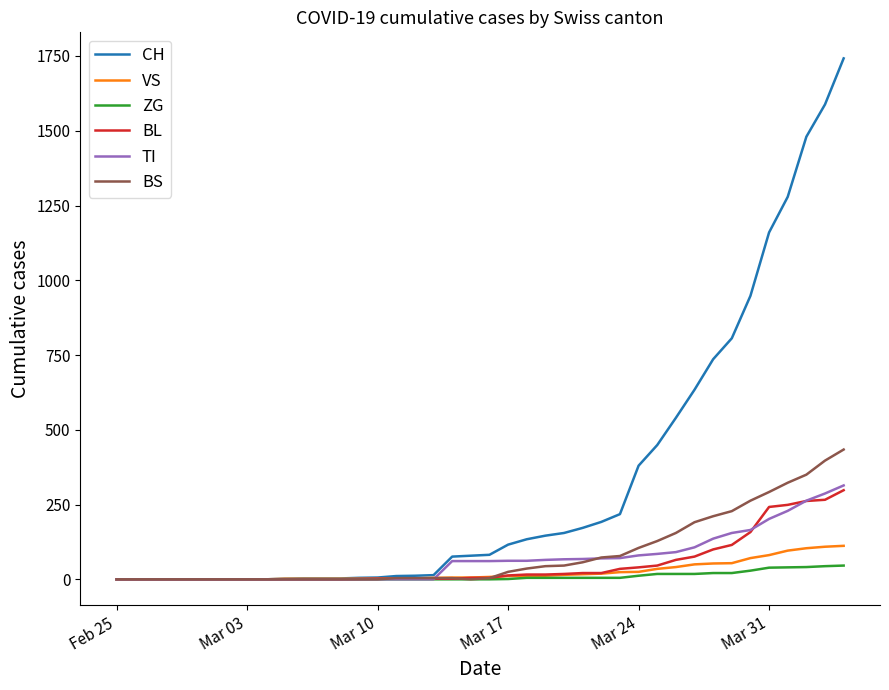

What are all the series names shown in the legend?

CH, VS, ZG, BL, TI, BS